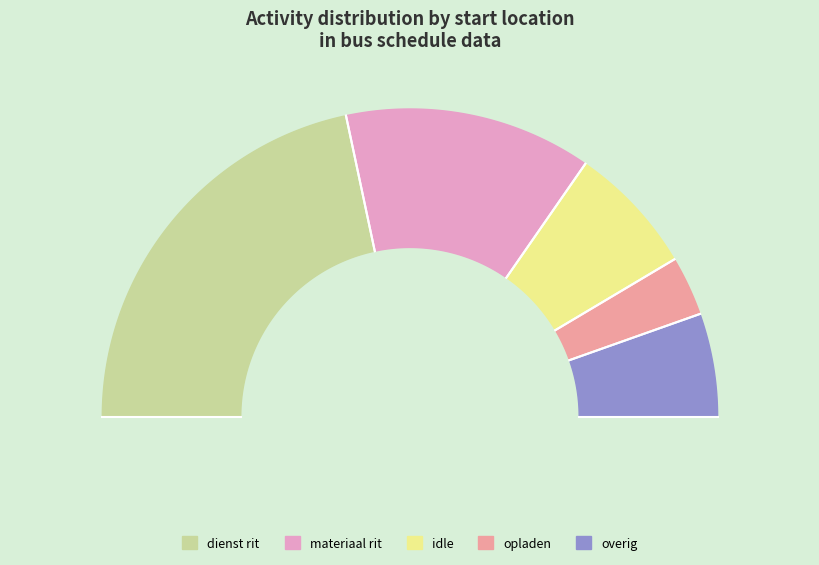

True or false: ehvbst accounts for 29% of the total.

False